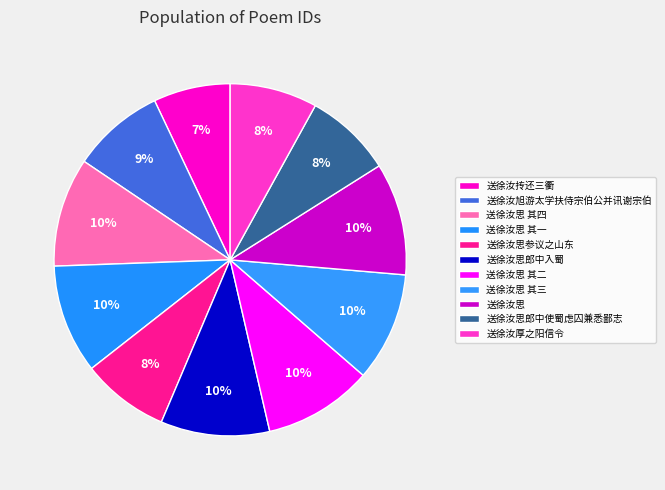

To the nearest percent, what is the combined percentage of 送徐汝思 其三 and 送徐汝思郎中入蜀?

20%